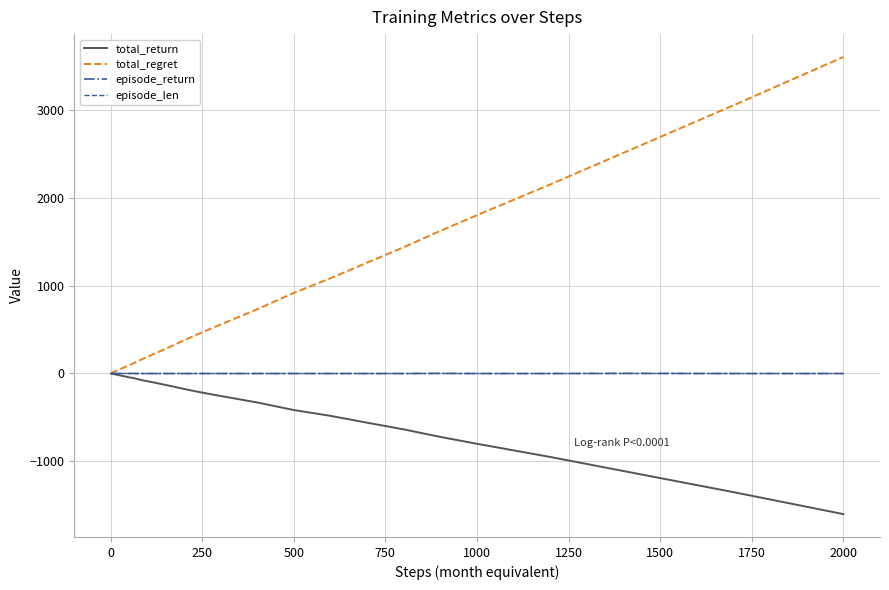

What is the minimum value shown in the chart?

-1600